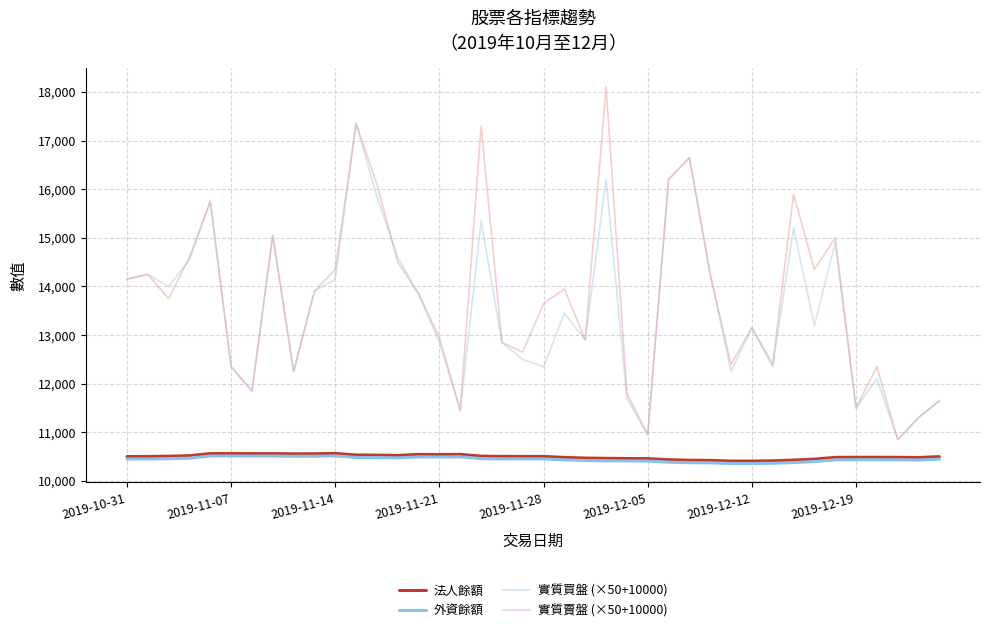

What is the difference between the maximum and second lowest values in the 實質買盤 (×50+10000) series?

6400